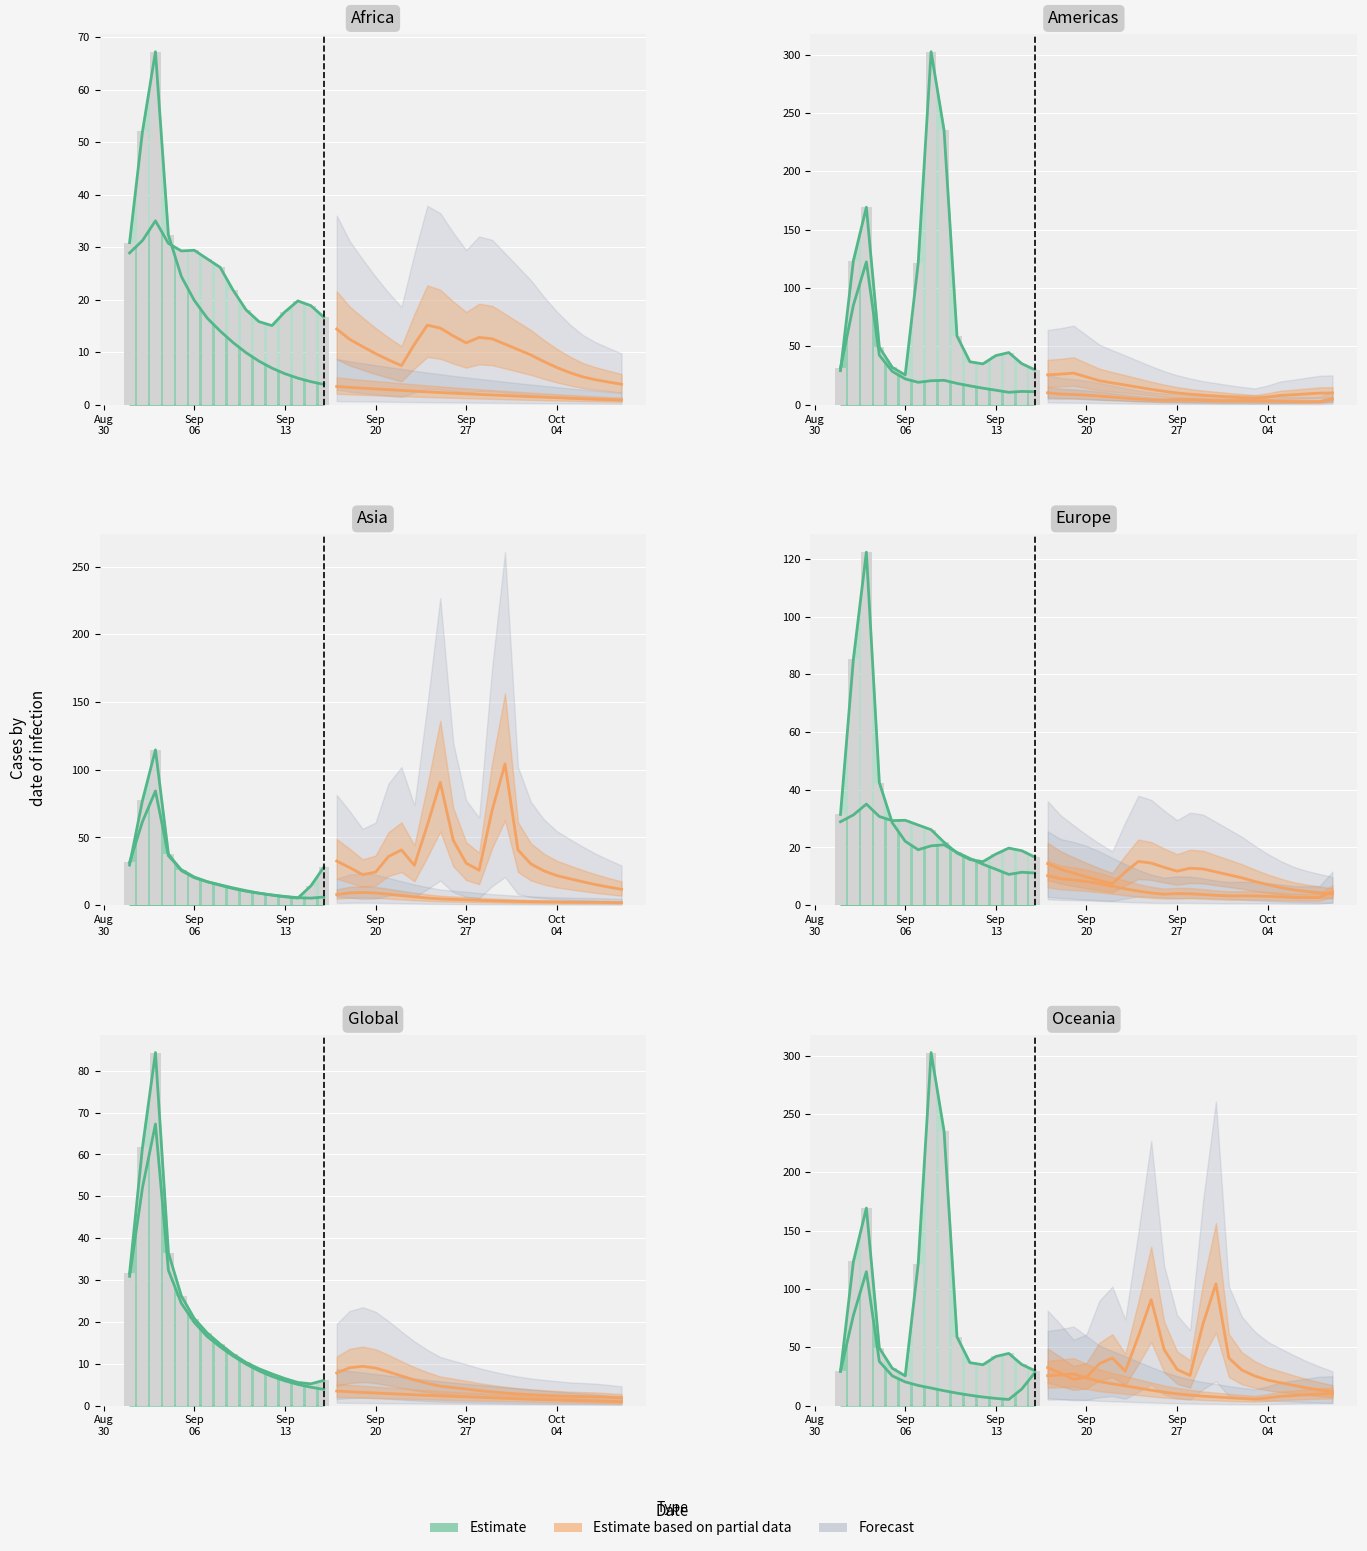

What is the total value across all series at 22/09/2016?

83.3